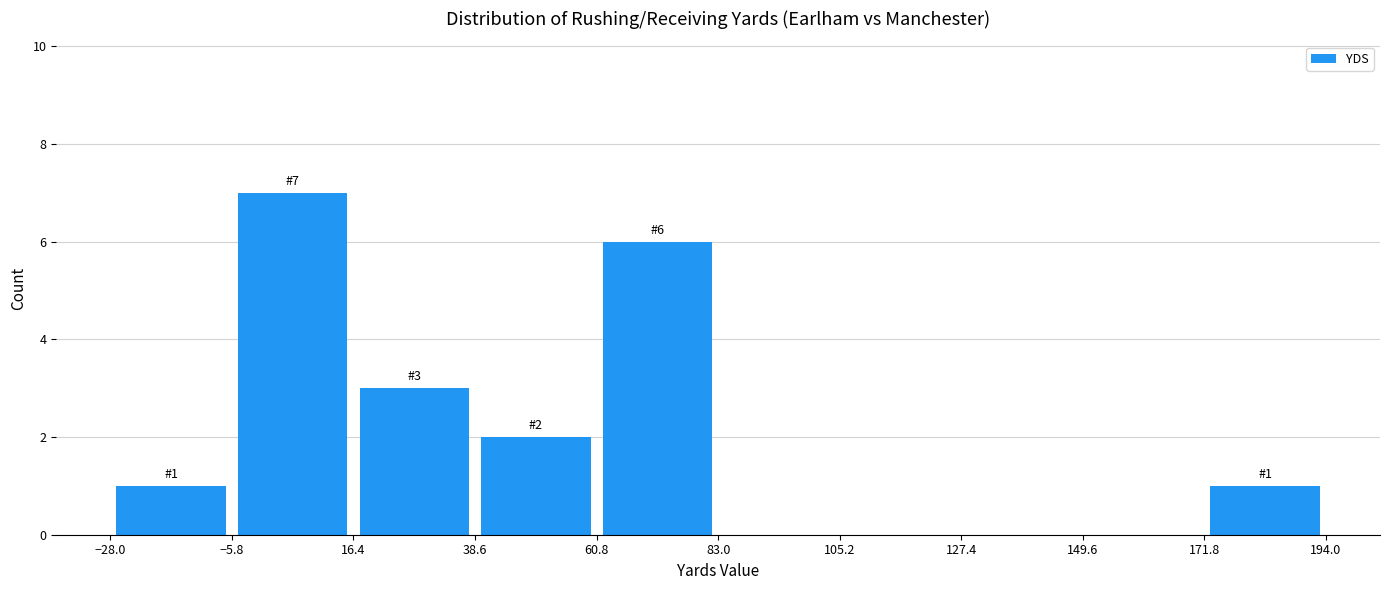

Over which range of the x-axis is the bar tallest?

-5.8 to 16.4